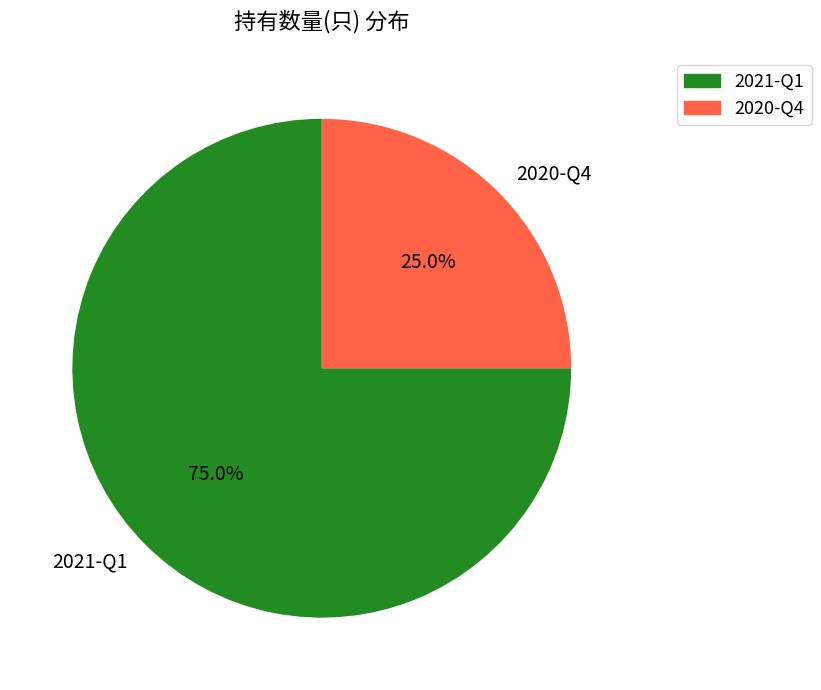

To the nearest percent, what is the combined percentage of 2021-Q1 and 2020-Q4?

100%